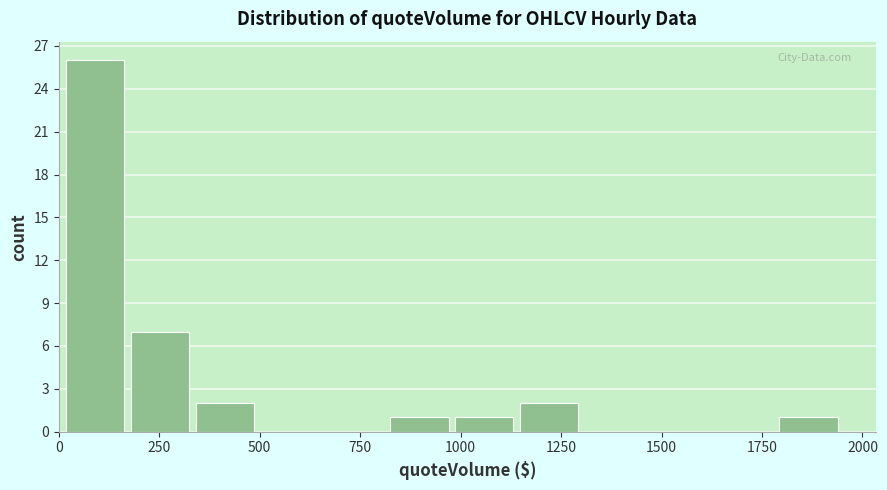

Read against the x-axis, roughly where is the centre of the tallest bar?

100